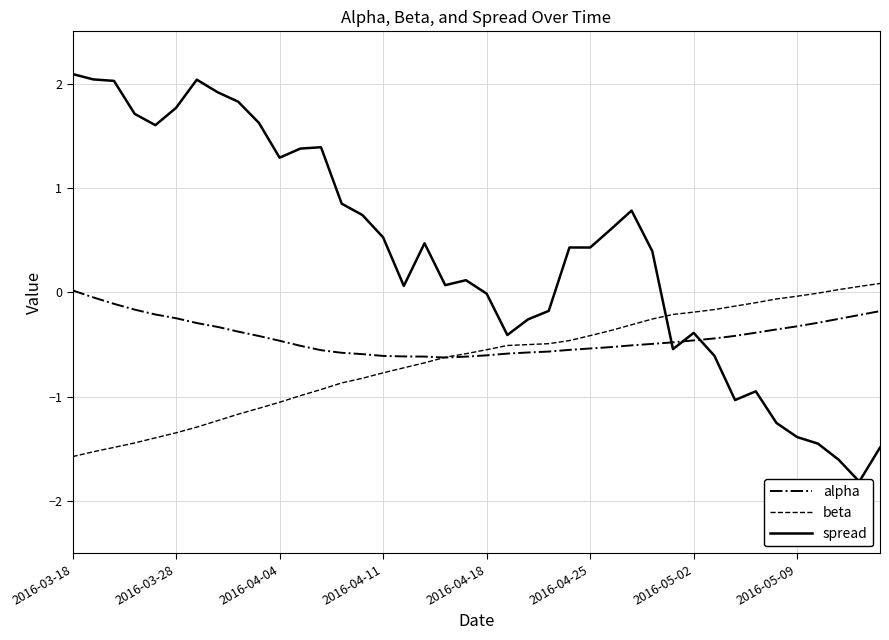

What are all the series names shown in the legend?

alpha, beta, spread